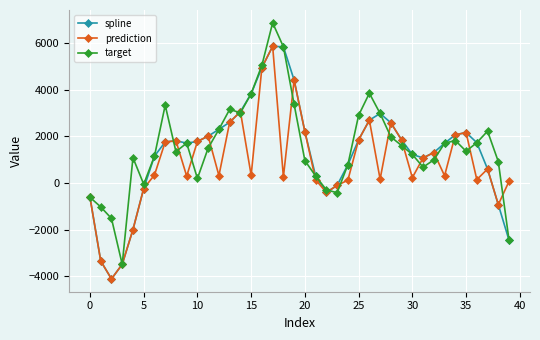

What is the maximum value shown in the chart?

6871.8